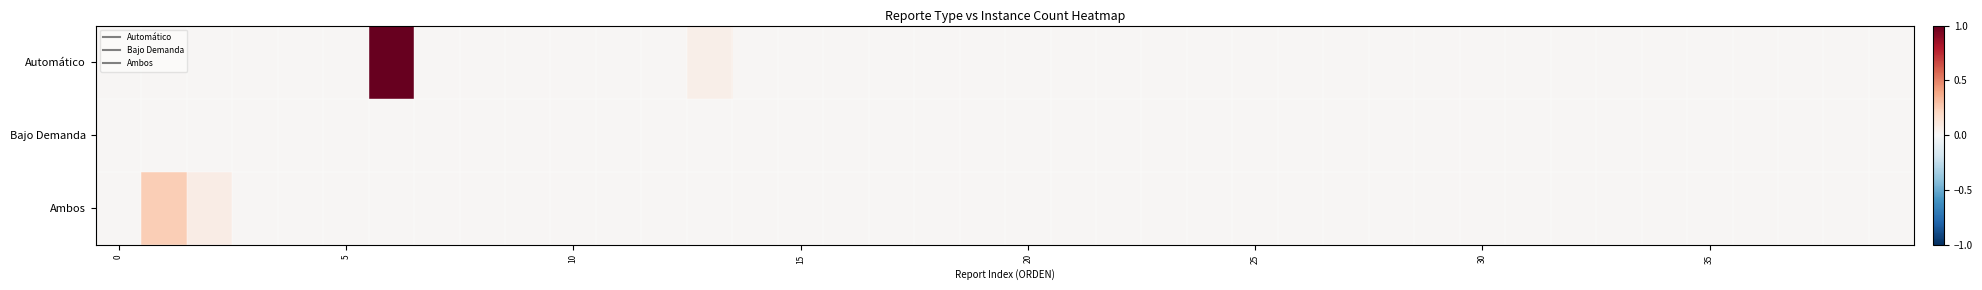

Rank the series by their average value, from highest to lowest.

Automático, Ambos, Bajo Demanda